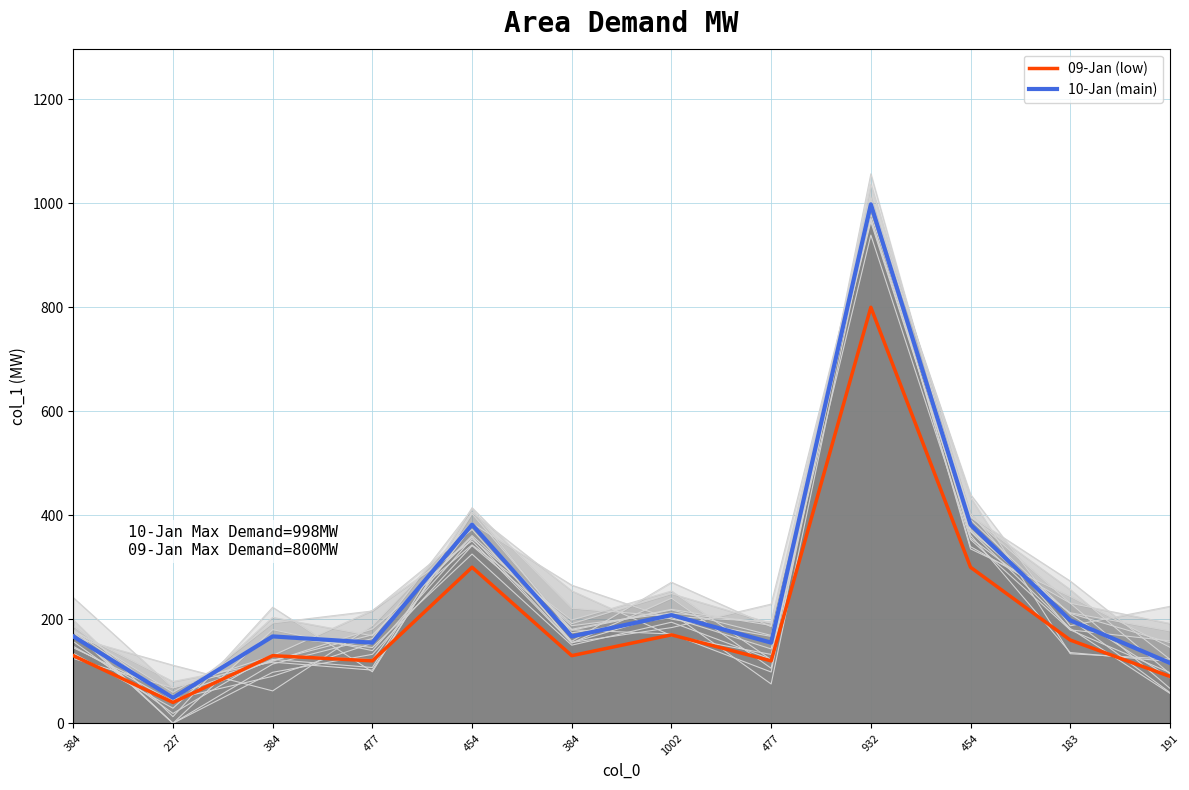

What are all the series names shown in the legend?

09-Jan (low), 10-Jan (main)